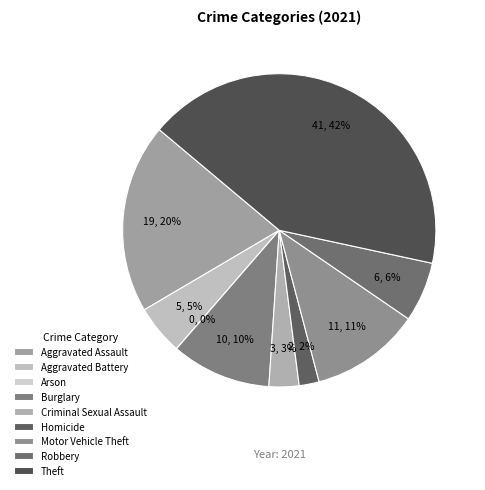

Rank the categories by value from highest to lowest.

Theft, Aggravated Assault, Motor Vehicle Theft, Burglary, Robbery, Aggravated Battery, Criminal Sexual Assault, Homicide, Arson